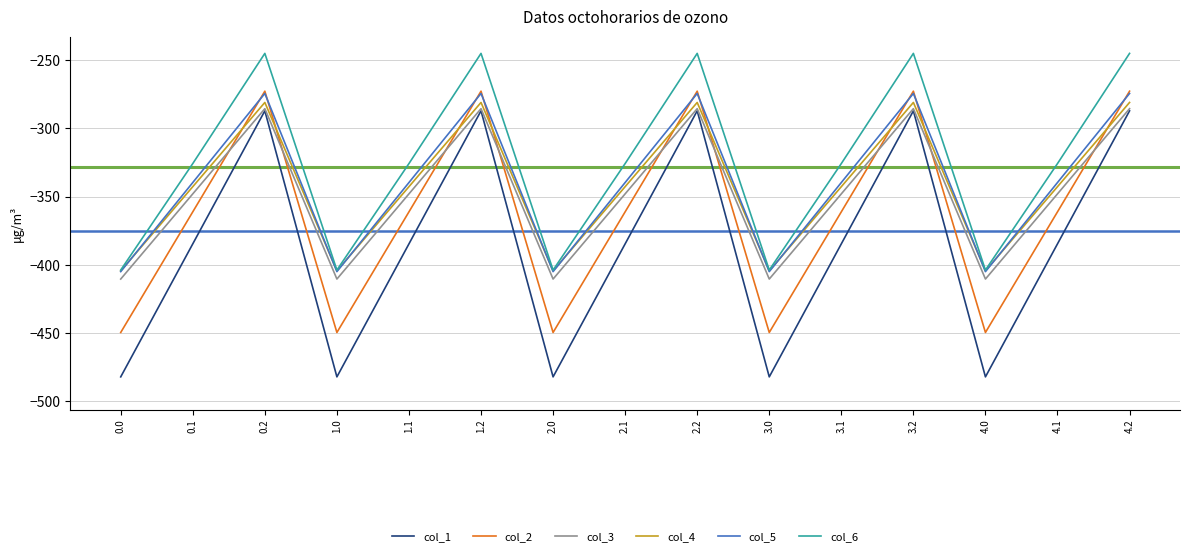

What is the maximum value shown in the chart?

-245.0